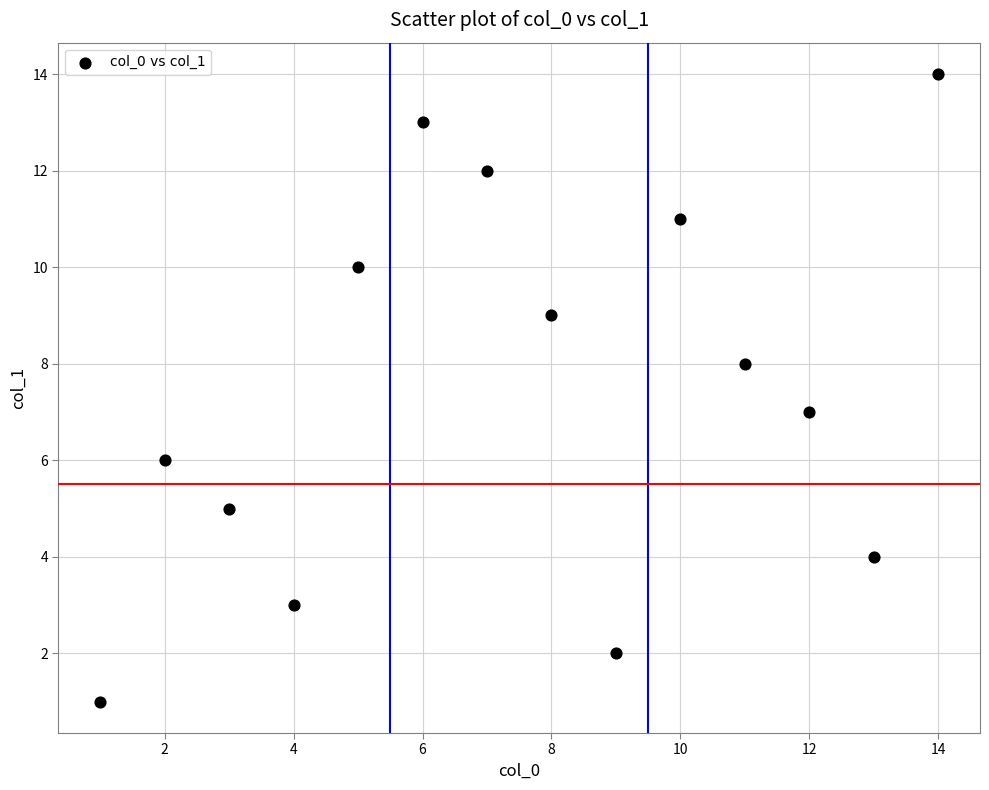

What is the range of X values (max minus min)?

13